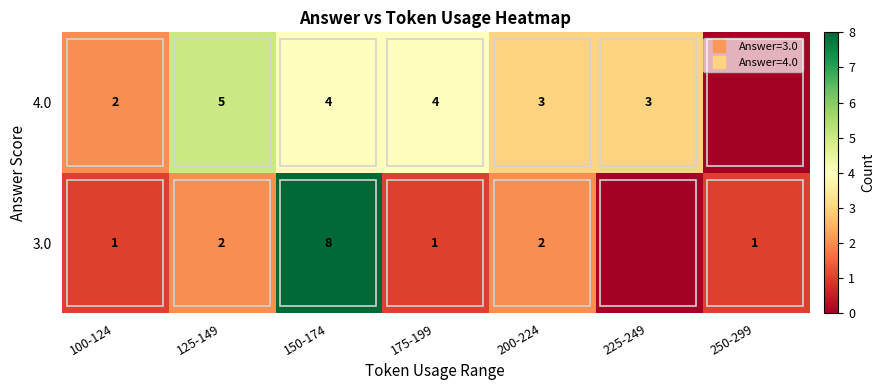

List the series in order of their peak value, lowest first.

4.0, 3.0